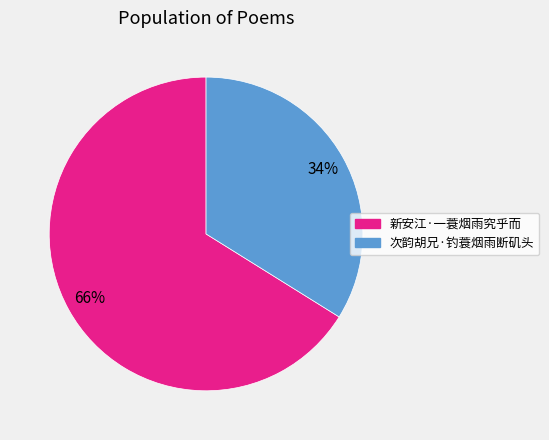

The 次韵胡兄·钓蓑烟雨断矶头 slice represents 34% of the pie. True or false?

True